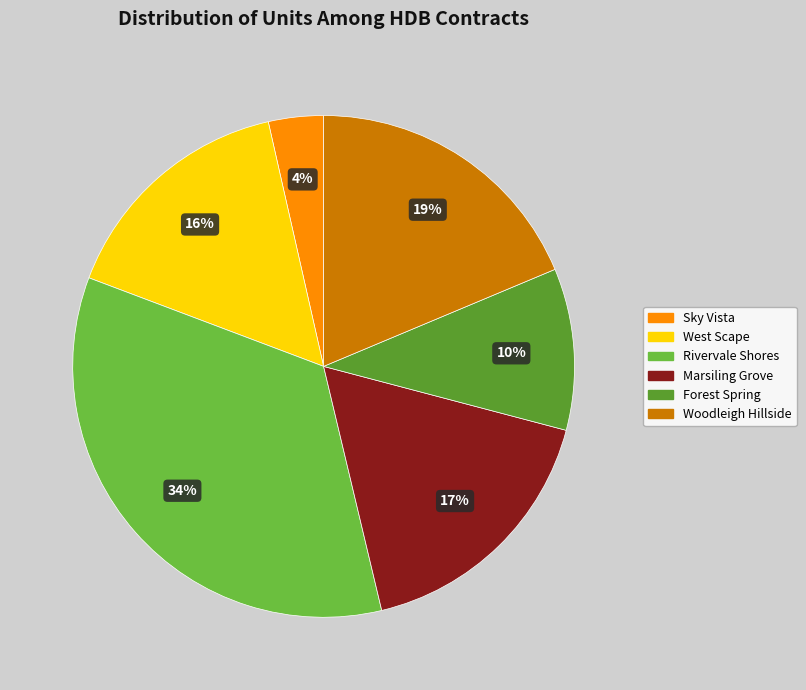

To the nearest percent, what percentage of the pie is Sky Vista?

4%